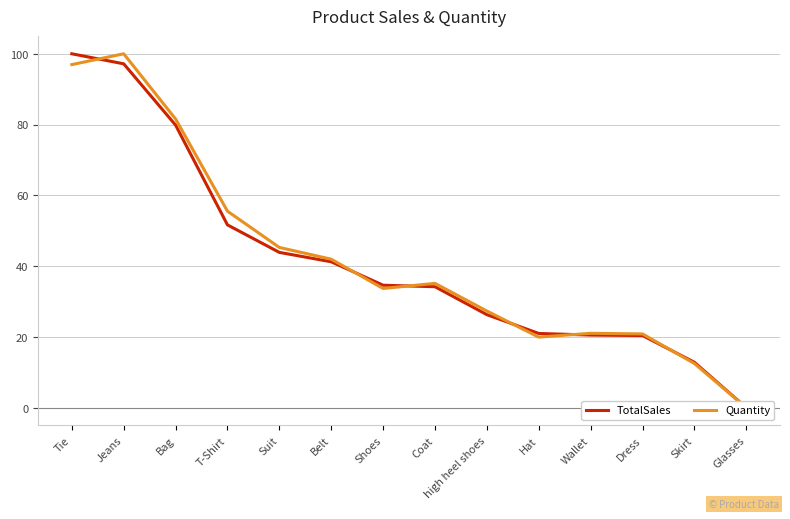

In Quantity, how many points are lower than both neighbors (excluding endpoints)?

2